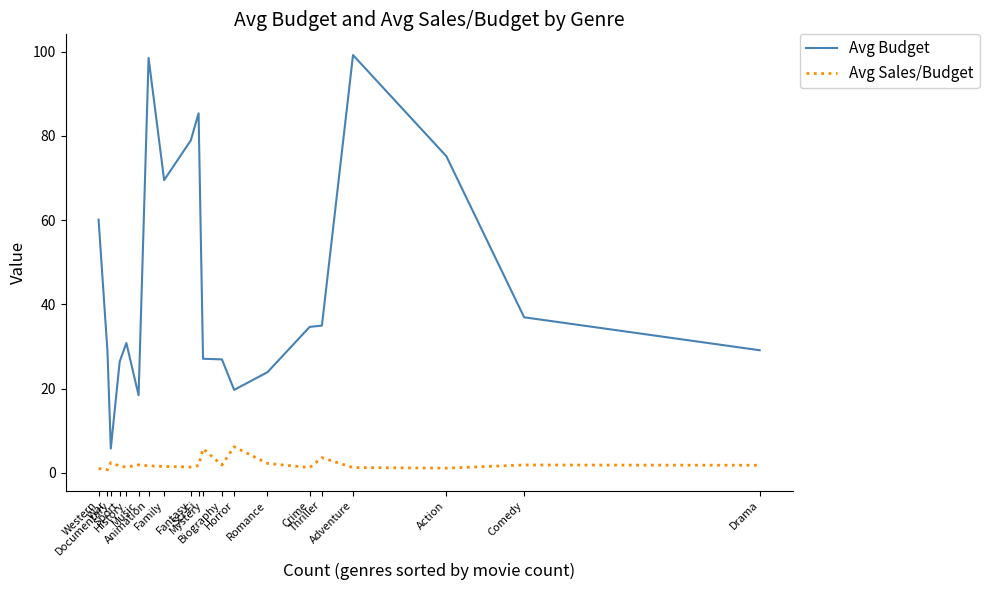

Rank the series by their average value, from highest to lowest.

Avg Budget, Avg Sales/Budget